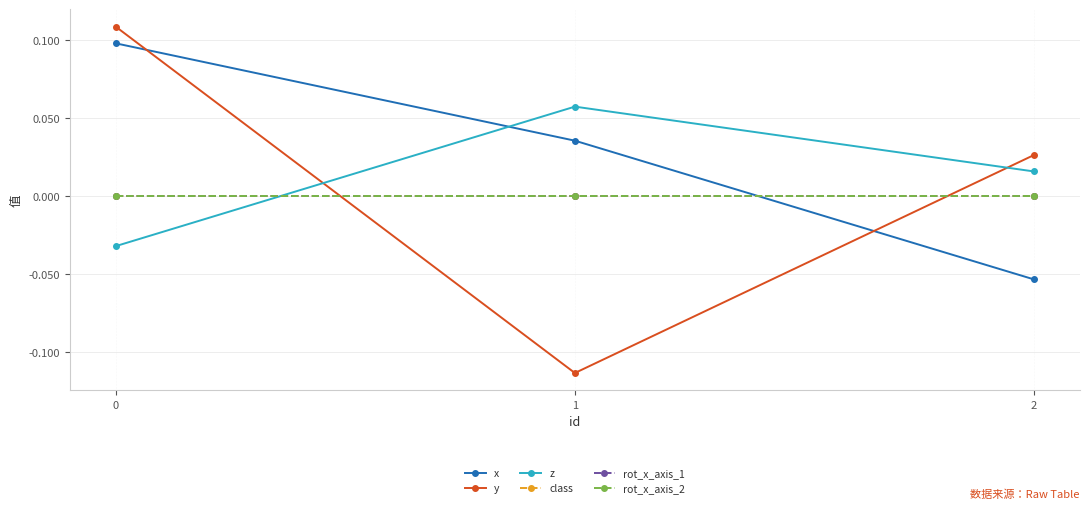

Reading left to right, transcribe all the data shown in this chart.

x: 0=0.1	1=0.0	2=-0.1
y: 0=0.1	1=-0.1	2=0.0
z: 0=-0.0	1=0.1	2=0.0
class: 0=0.0	1=0.0	2=0.0
rot_x_axis_1: 0=0.0	1=0.0	2=0.0
rot_x_axis_2: 0=0.0	1=0.0	2=0.0